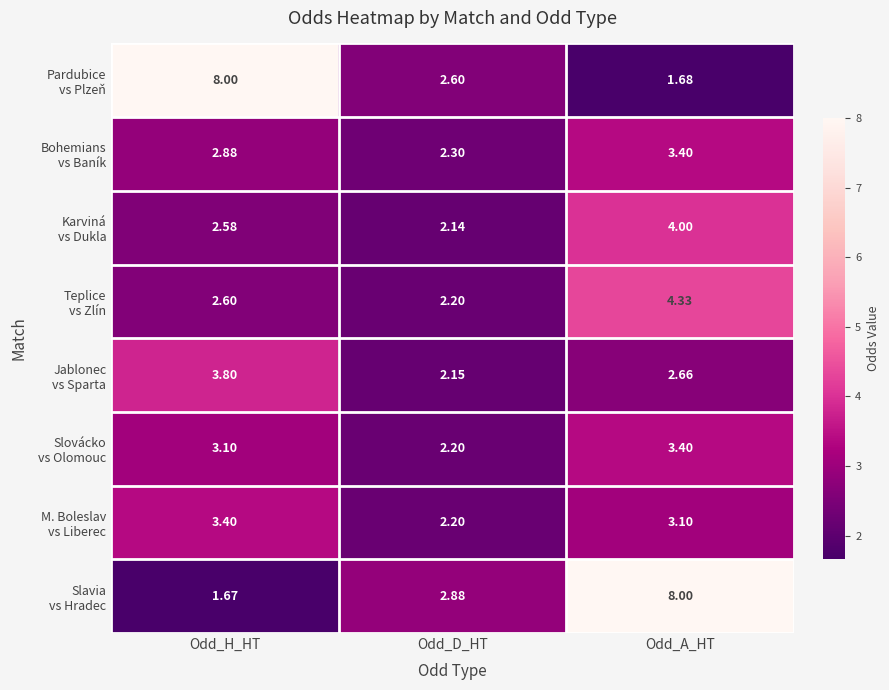

At which category is the sum across all series the highest?

Odd_A_HT